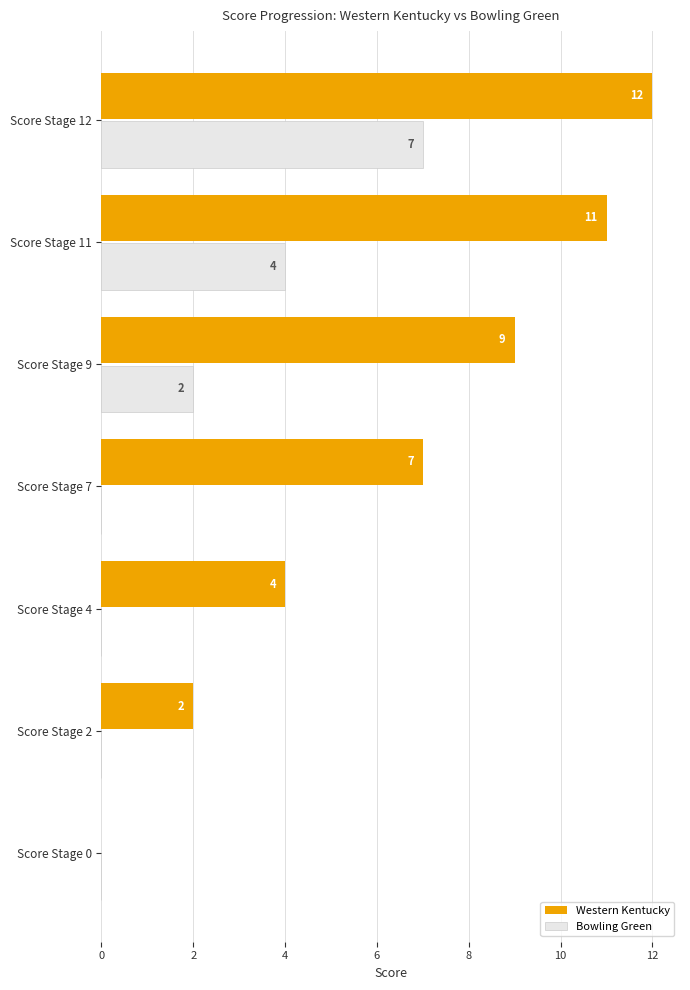

Which series changed the most between Score Stage 0 and Score Stage 7?

Western Kentucky